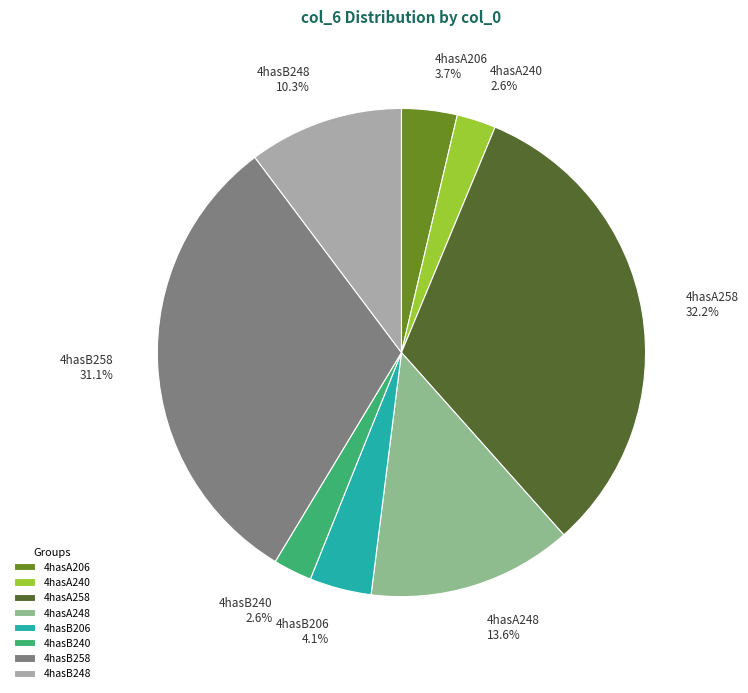

Which slice is the largest?

4hasA258